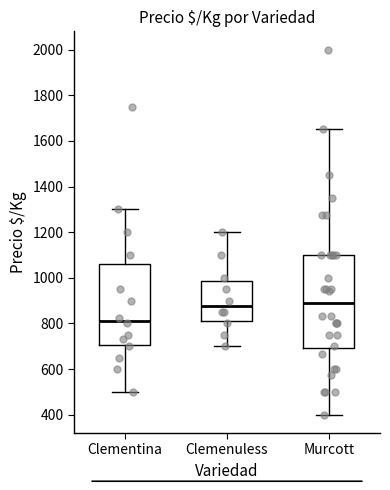

Which box has the lowest median line?

Clementina